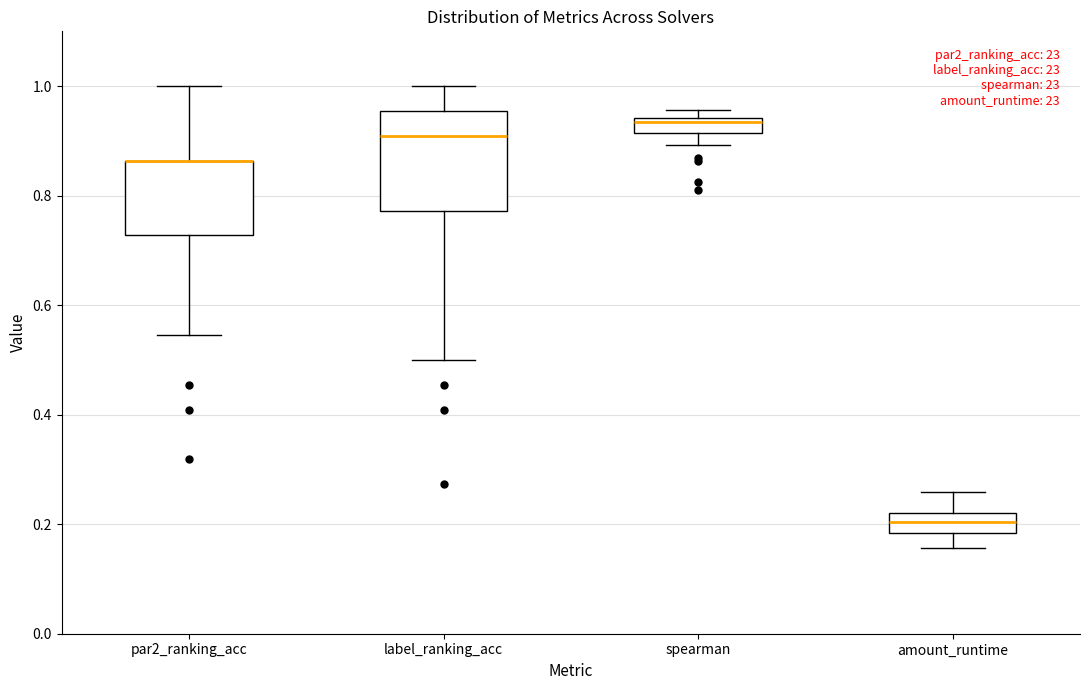

Comparing the boxes themselves (not the whiskers), which one is the tallest?

label_ranking_acc